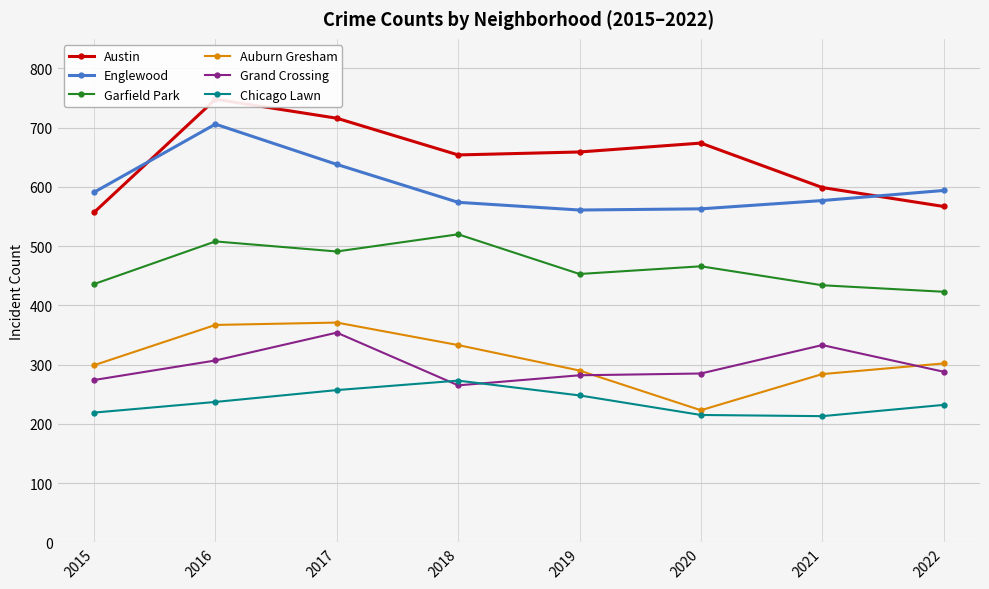

Reading left to right, extract all data points from this chart.

Austin: 557	748	716	654	659	674	599	567
Englewood: 591	706	638	574	561	563	577	594
Garfield Park: 436	508	491	520	453	466	434	423
Auburn Gresham: 299	367	371	333	290	223	284	302
Grand Crossing: 274	307	354	265	282	285	333	288
Chicago Lawn: 219	237	257	273	248	215	213	232